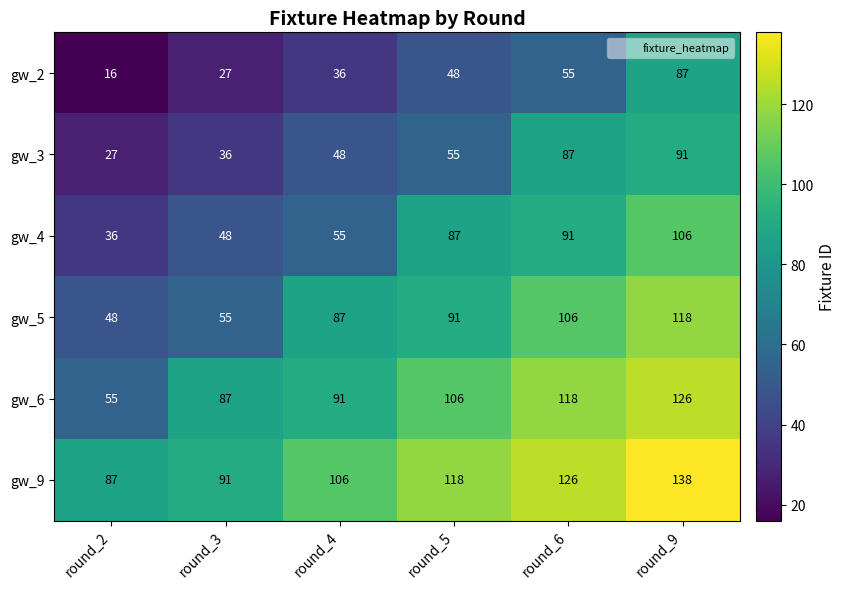

Is it true that gw_2 equals 36 at round_4?

True